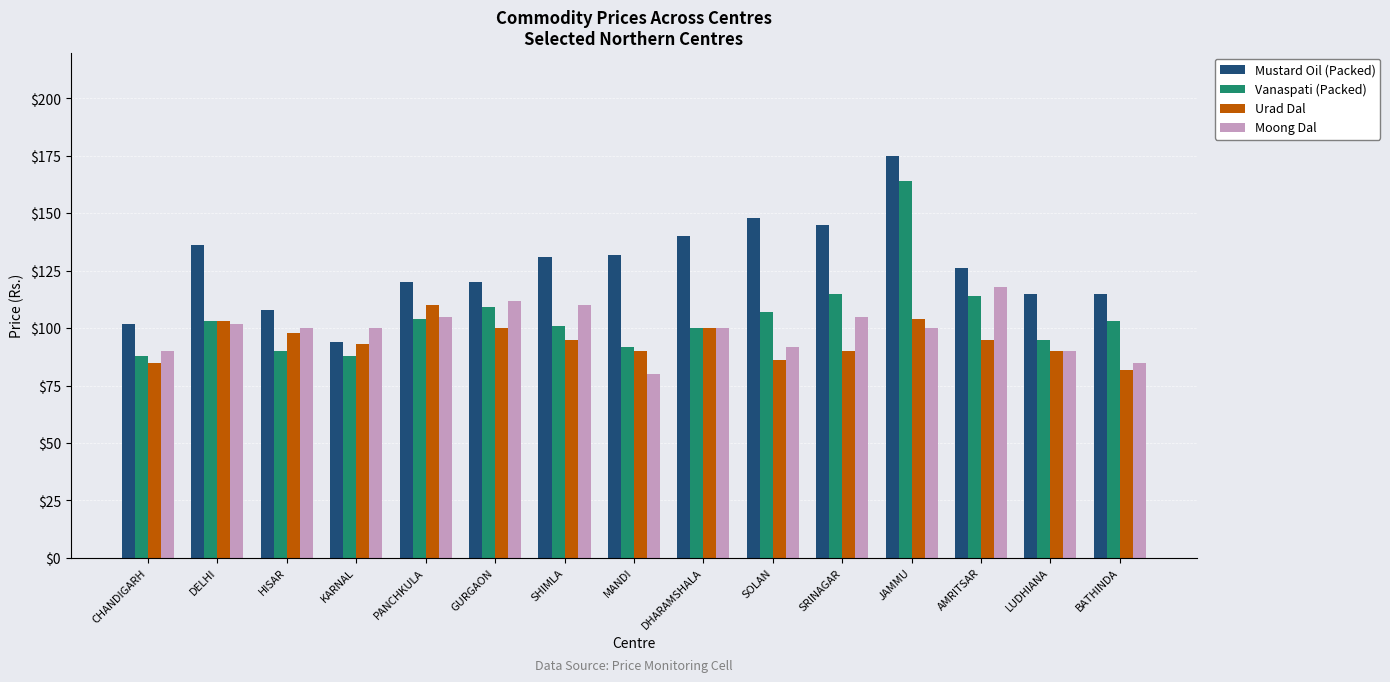

What is the spread (max minus min) of values at KARNAL?

12